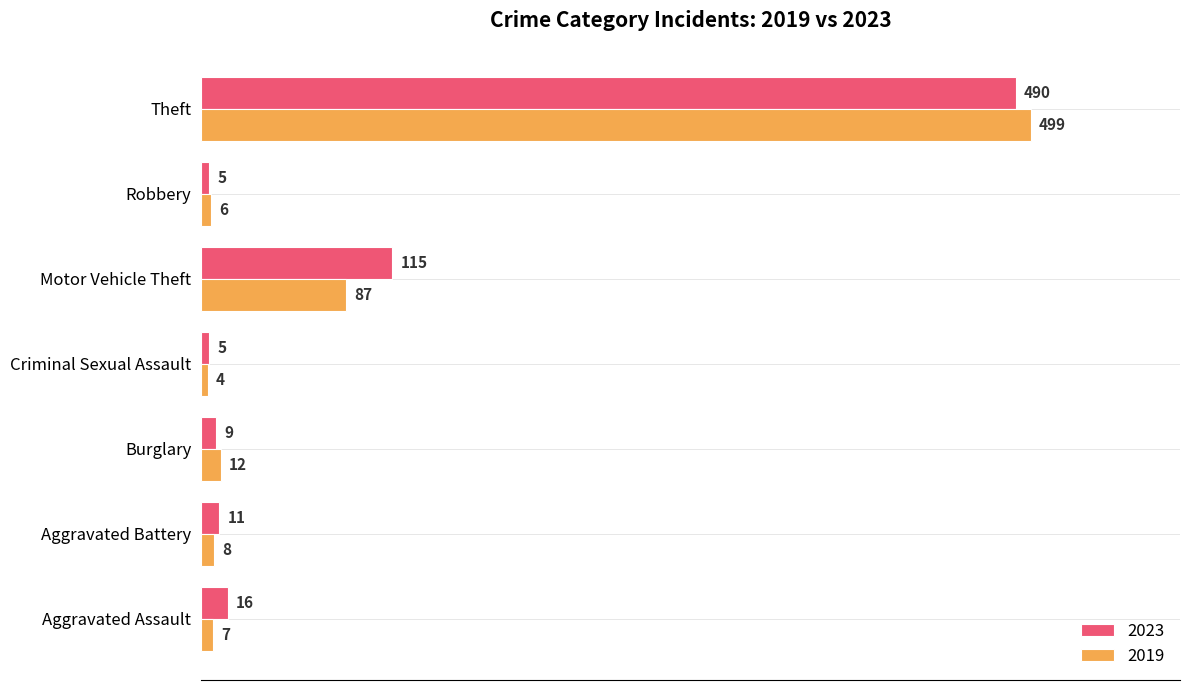

Count the number of data series in this chart.

2